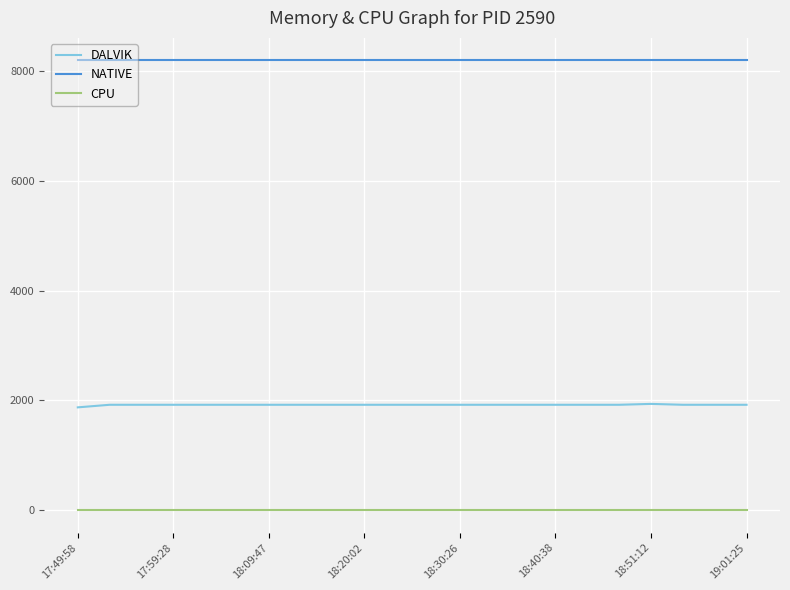

Which series has the largest total across all categories?

NATIVE